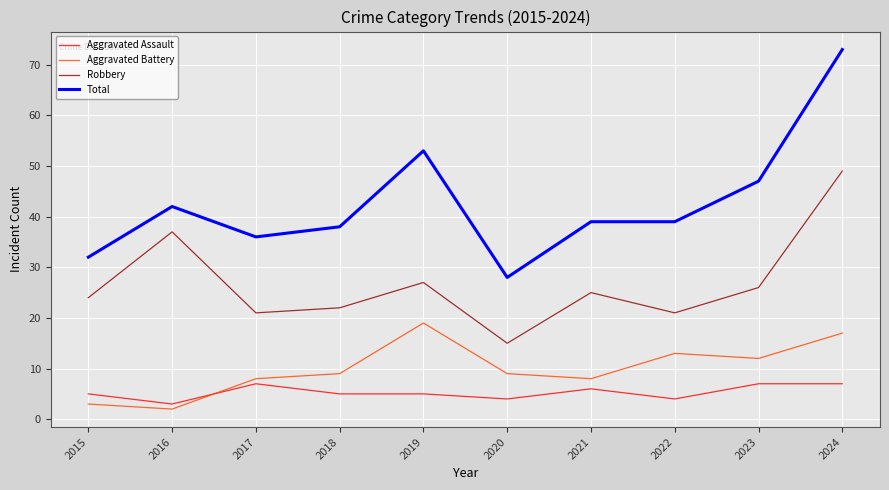

How many series are shown in this chart?

4